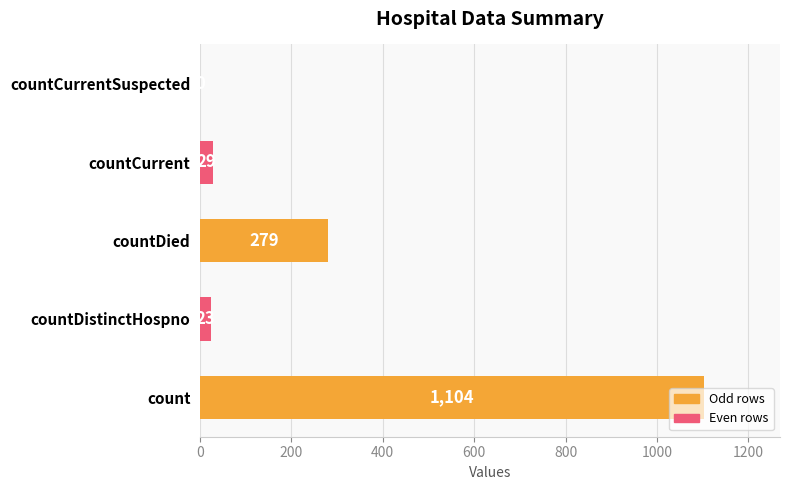

What is the sum of all values?

1435